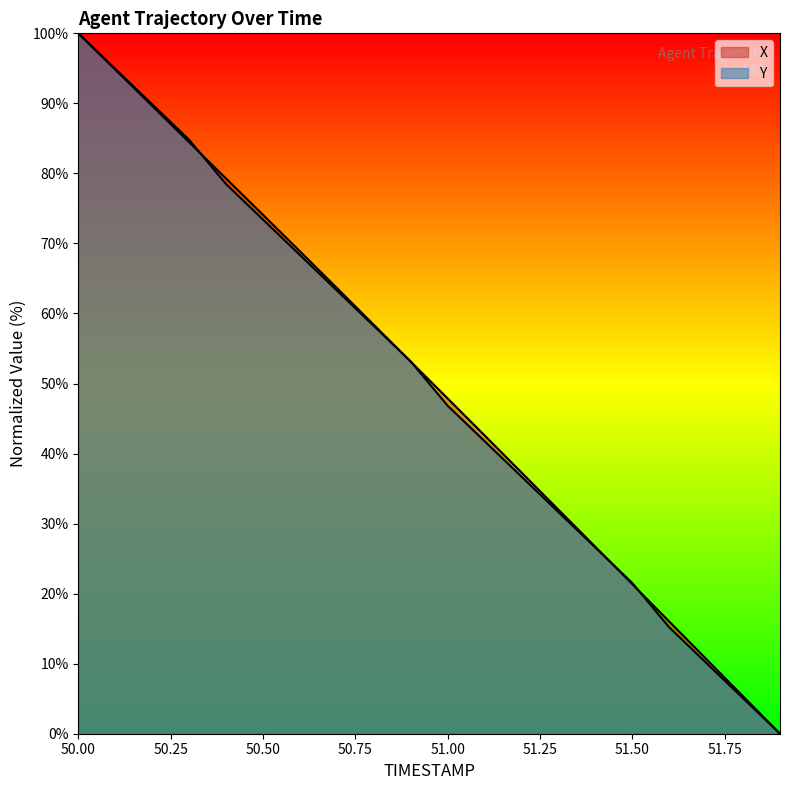

True or false: Y has more than 2 points higher than both neighbors.

False